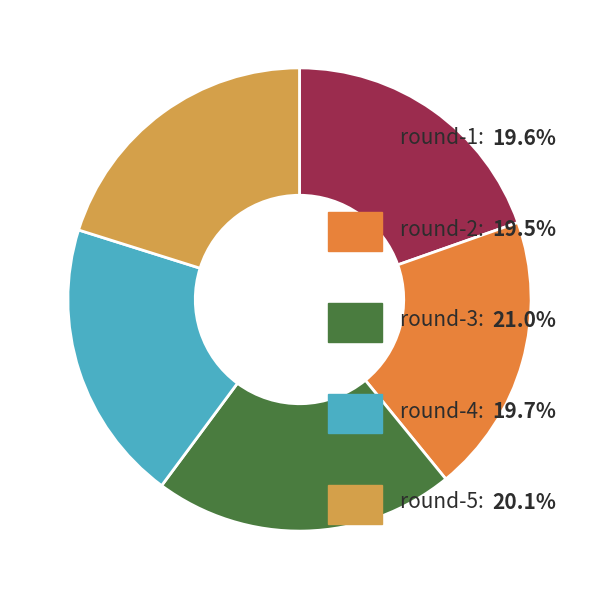

How many slices are in this pie chart?

5